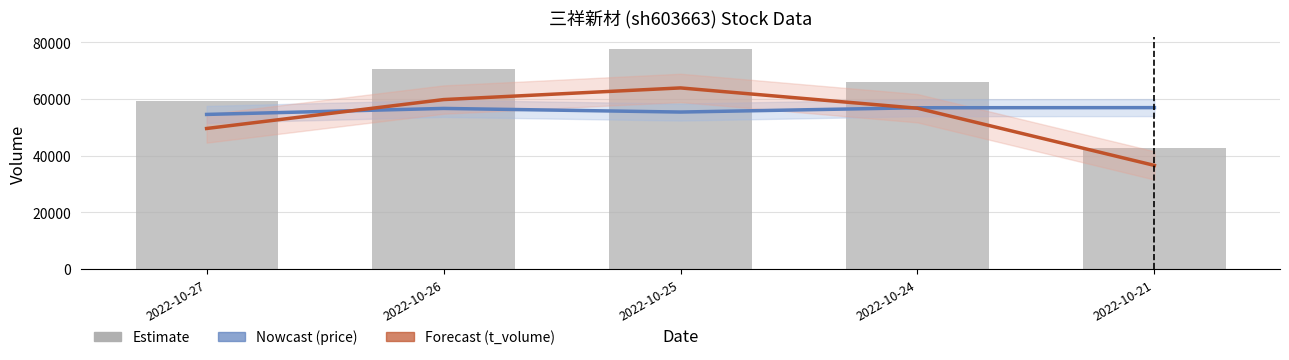

Reading left to right, extract all data points from this chart.

price (scaled): 54560	56680	55400	56920	56960
t_volume (scaled): 49596	59802	63918	56748	36558
volume: 59450	70524	77827	65909	42623